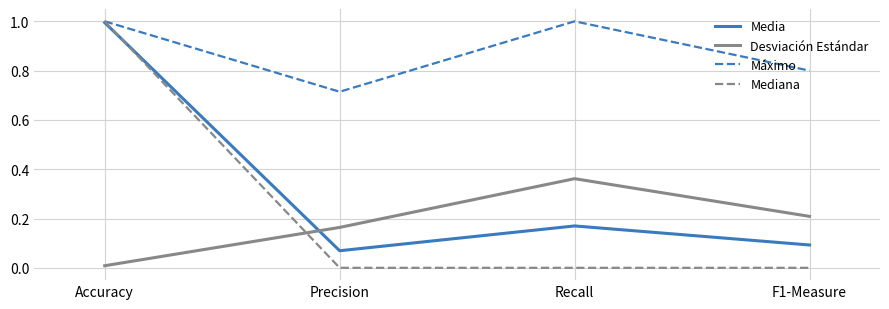

What position from the left is Precision?

2